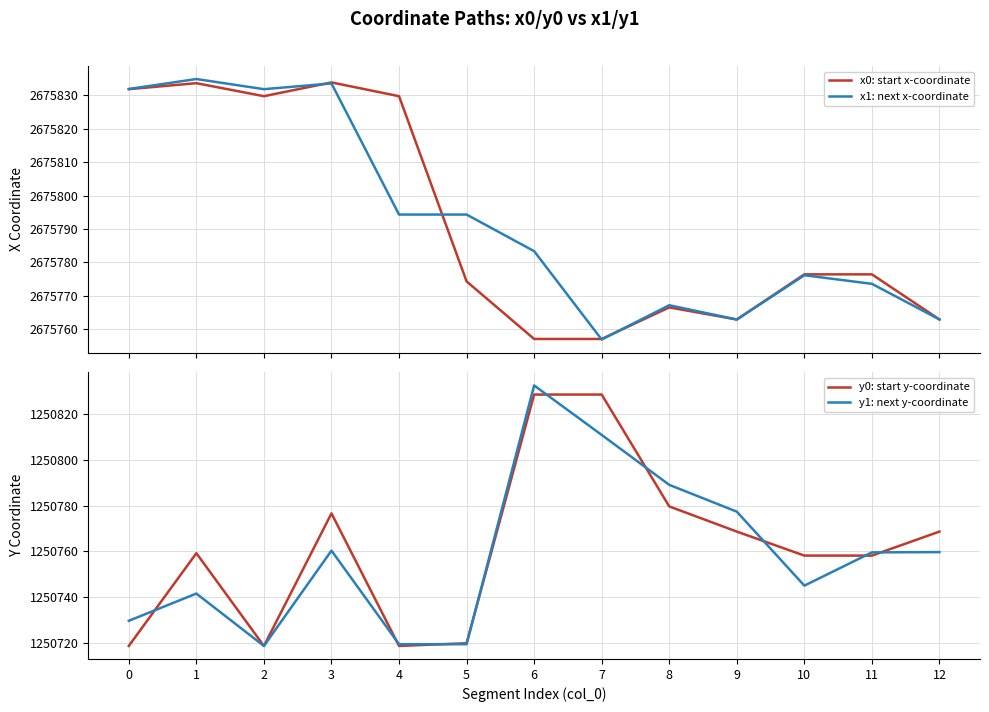

Which category has the highest value in the y0: start y-coordinate series?

6